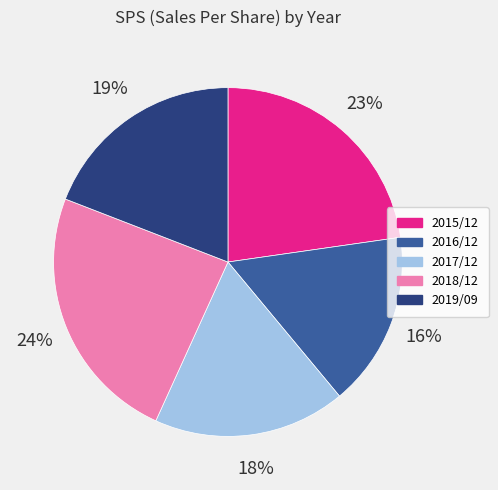

Which category has the biggest portion of the pie?

2018/12